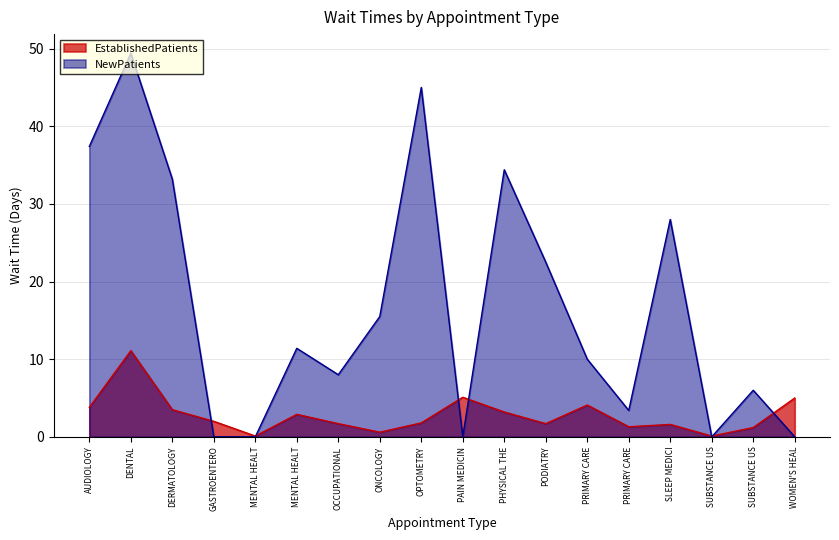

Where do NewPatients and EstablishedPatients first cross each other?

DERMATOLOGY and GASTROENTERO